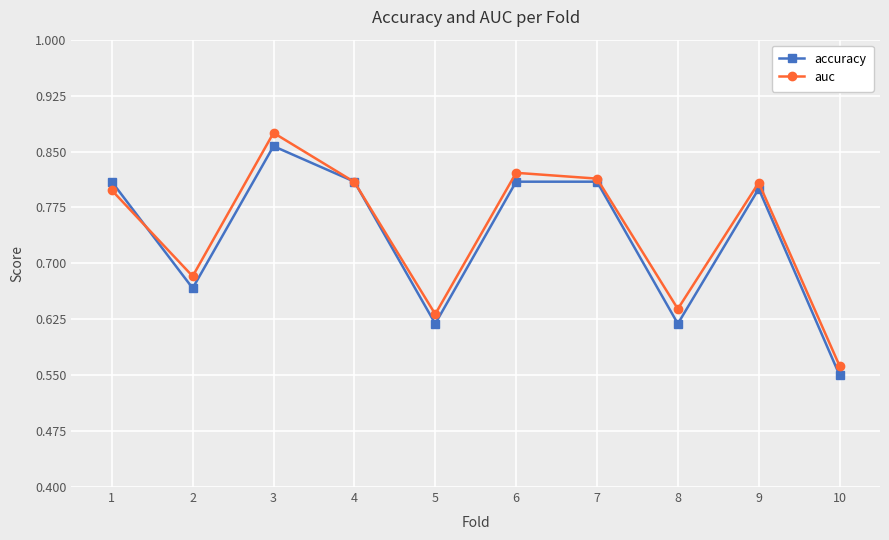

Where is the first local maximum for auc?

3